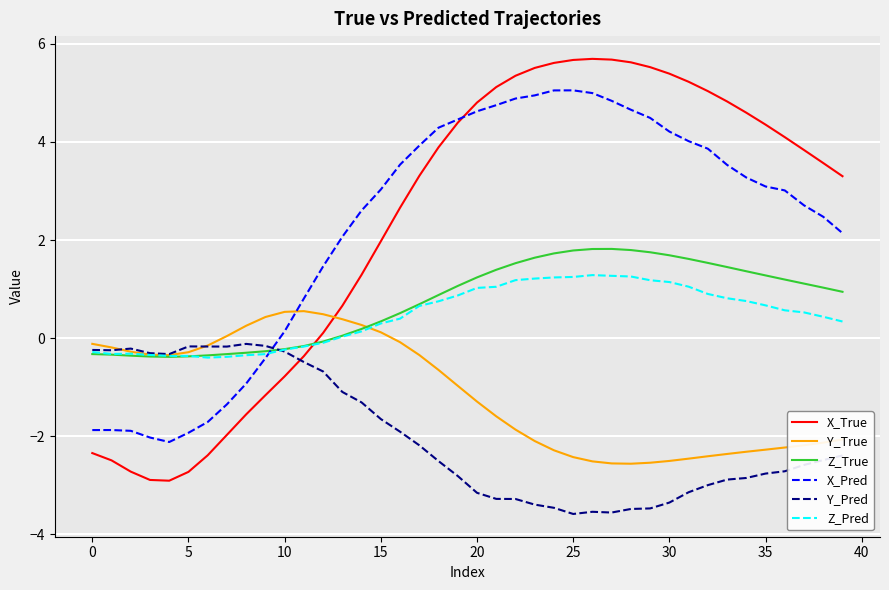

List the series in order of their peak value, lowest first.

Y_Pred, Y_True, Z_Pred, Z_True, X_Pred, X_True